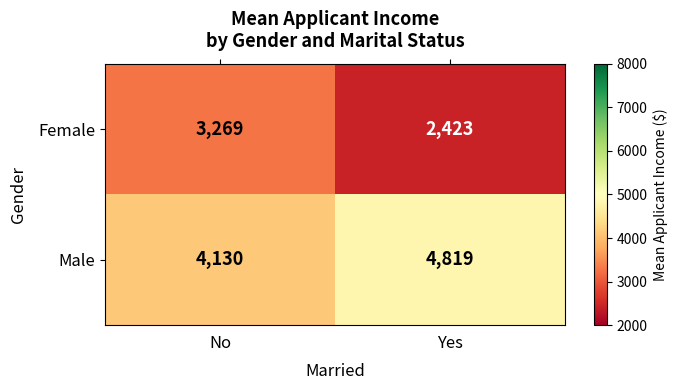

What is the total value across all series at Yes?

7242